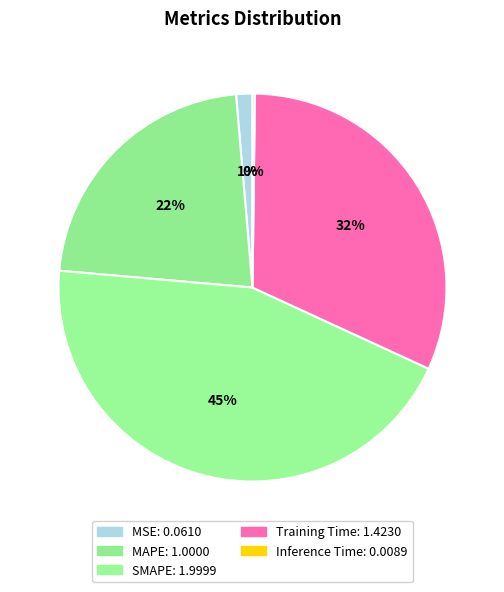

Does Inference Time represent more than half of the total?

No